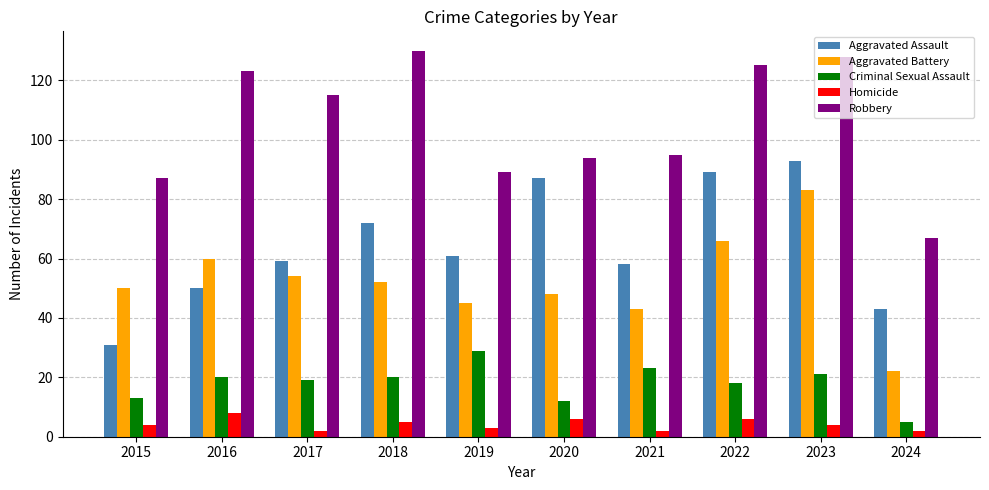

What are all the series names shown in the legend?

Aggravated Assault, Aggravated Battery, Criminal Sexual Assault, Homicide, Robbery